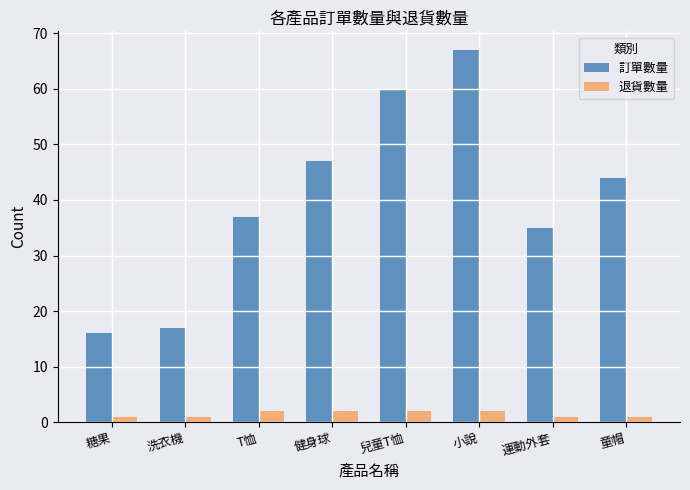

How many bars are there in each group?

2